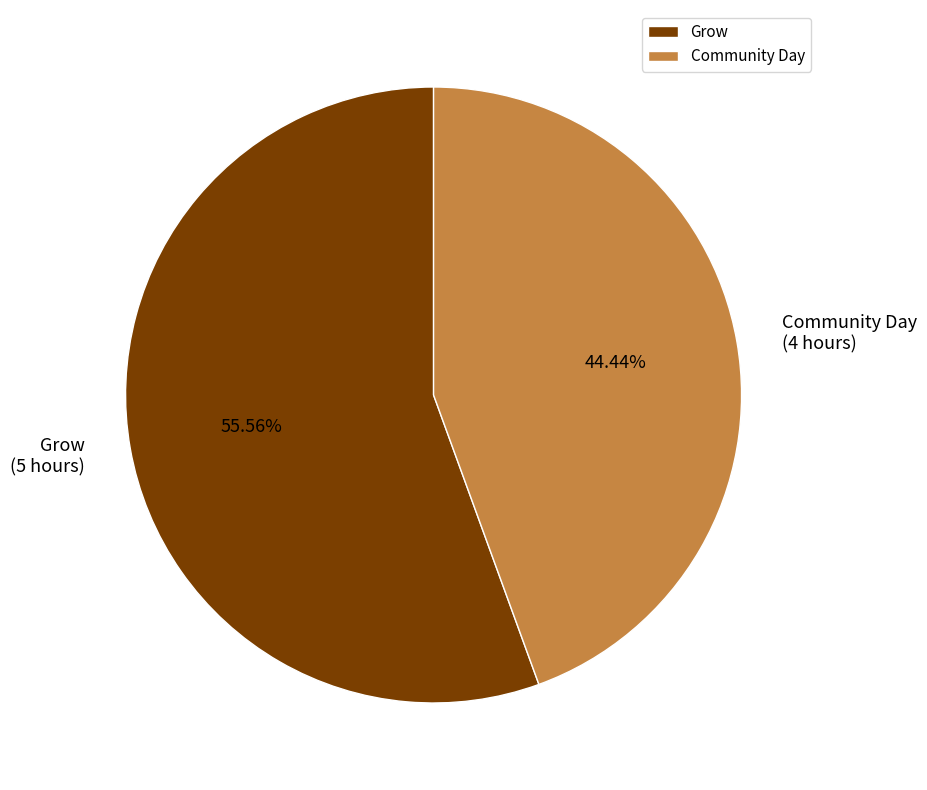

To the nearest percent, what is the average slice percentage?

50%